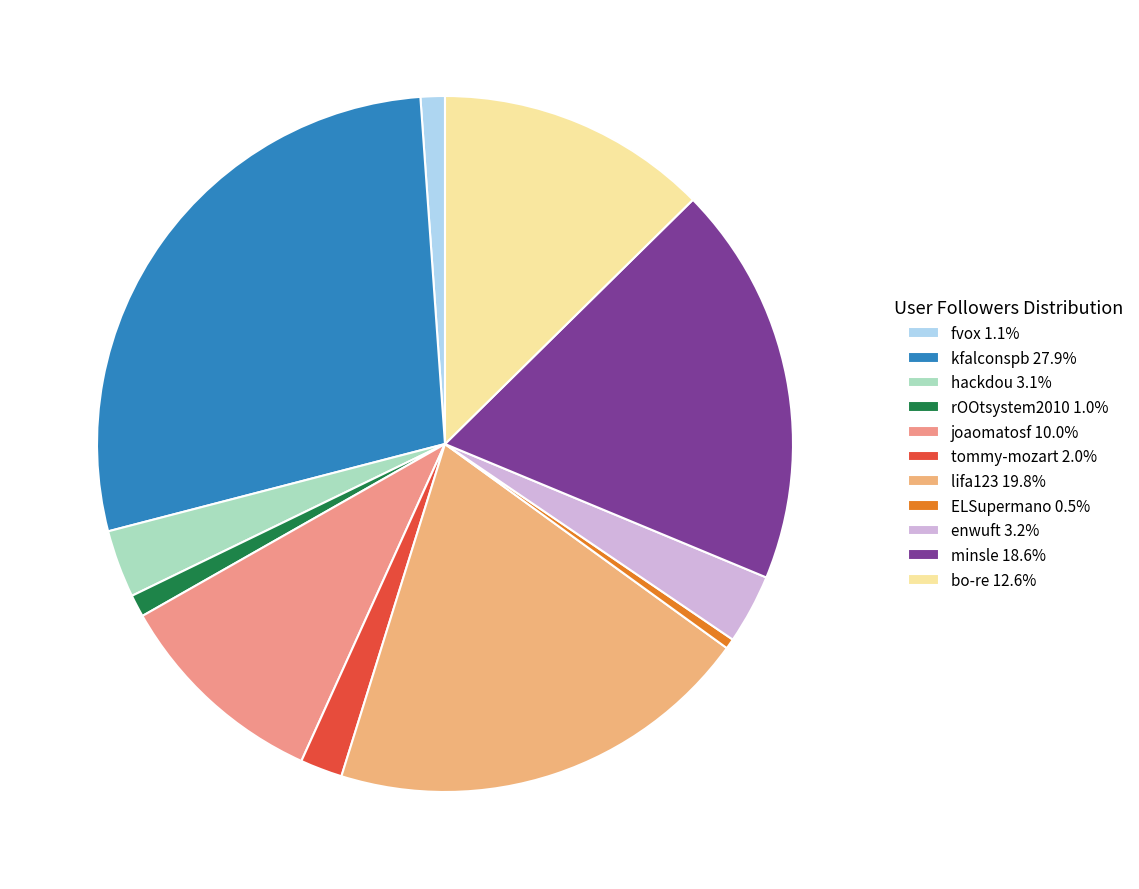

How much of the chart is everything except joaomatosf?

90.0%